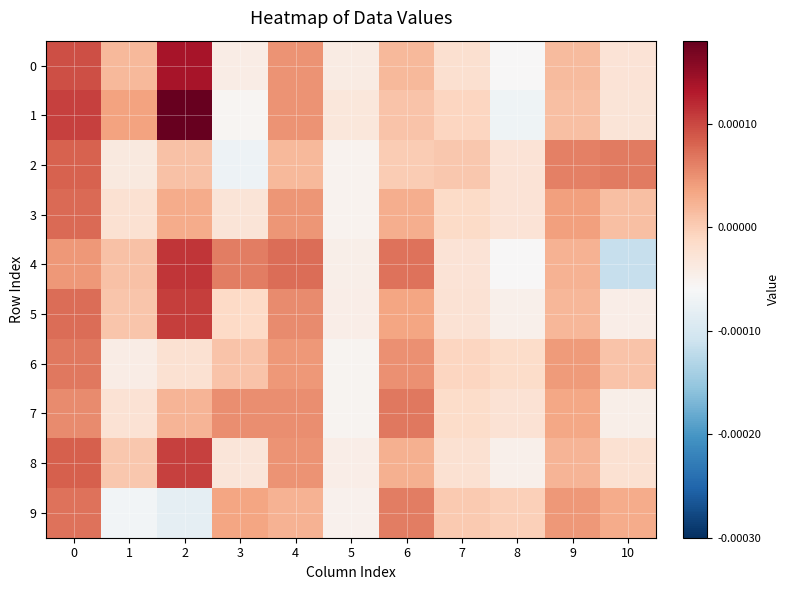

List the series in order of their peak value, highest first.

1, 0, 4, 5, 8, 2, 3, 9, 7, 6